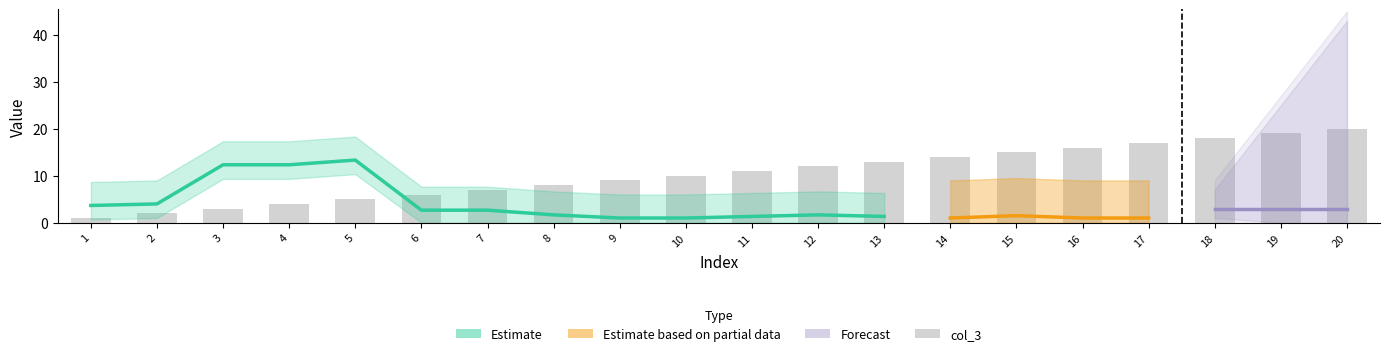

How many bars are there in total?

20